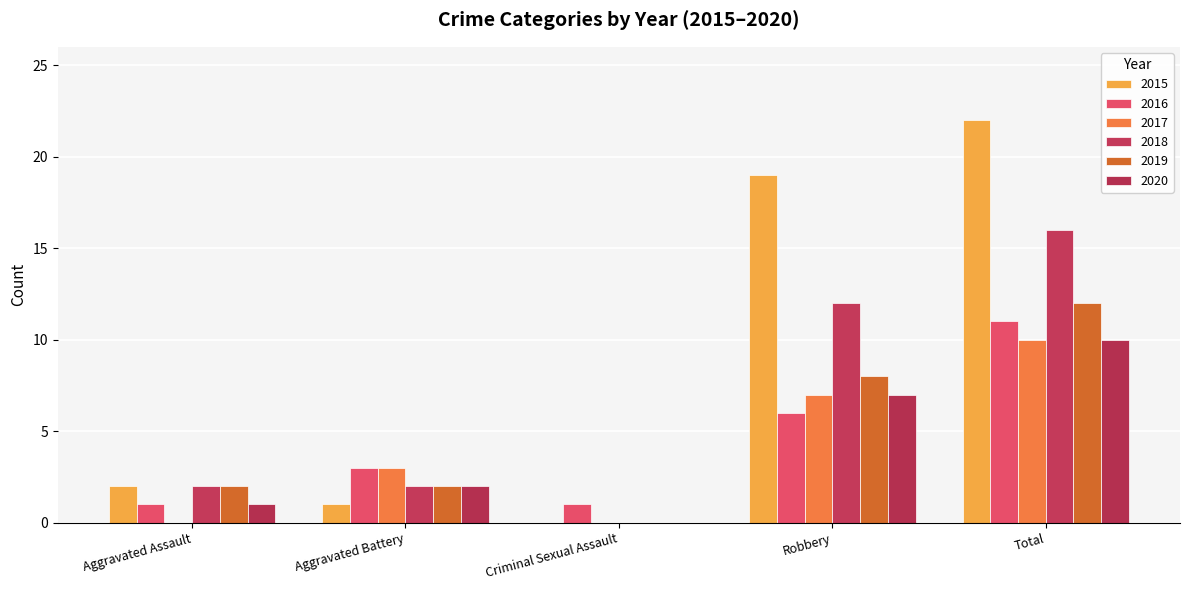

Does the chart contain stacked bars?

No